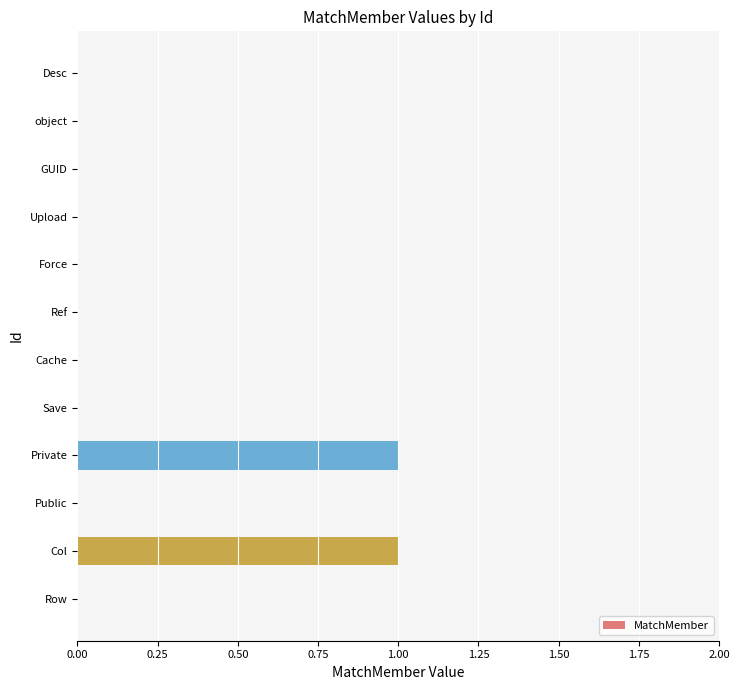

The value at Private is 2. True or false?

False